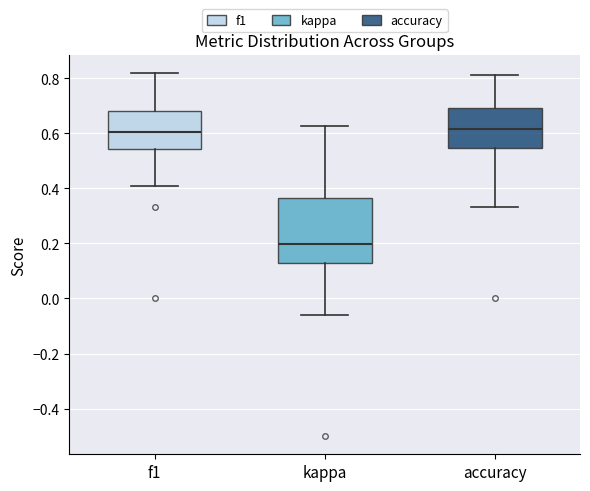

Which box is the tallest, from its lower edge to its upper edge?

kappa